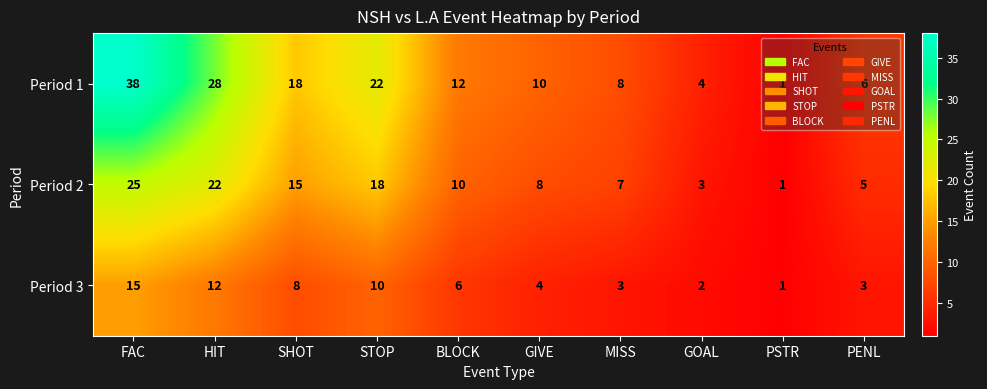

List the series in order of their overall mean, lowest first.

Period 3, Period 2, Period 1